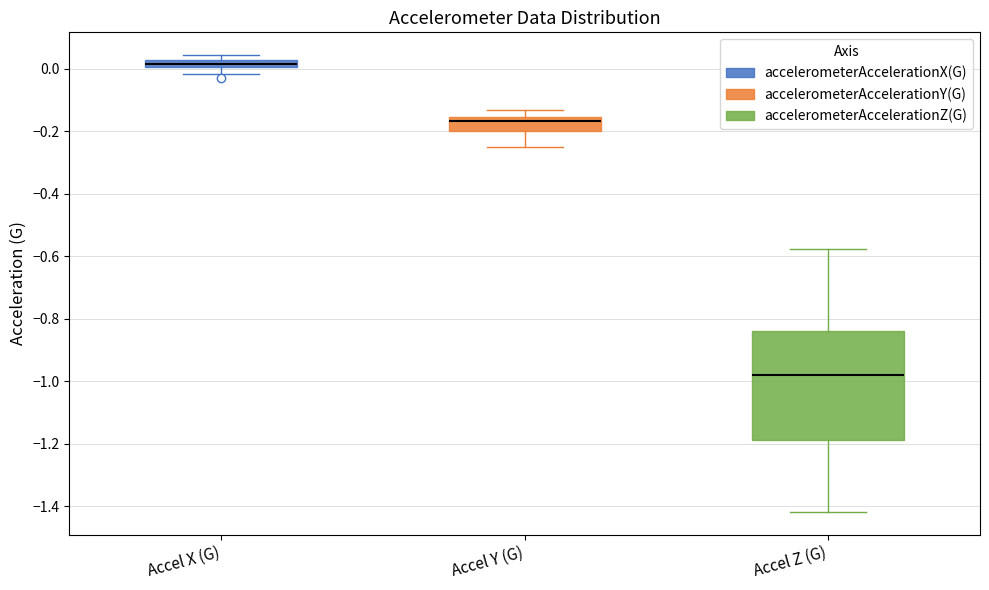

Which box's median line is the lowest?

Accel Z (G)